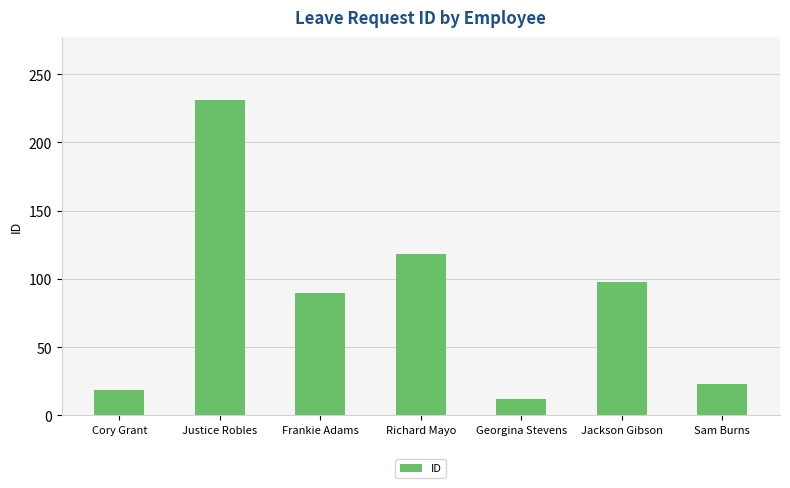

What is the average value?

84